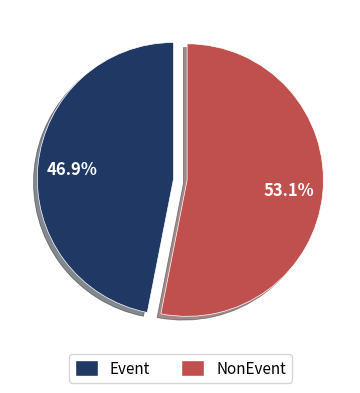

What is the majority slice?

NonEvent